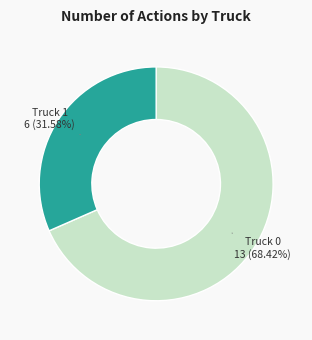

Is there any slice that represents more than half of the pie?

Yes